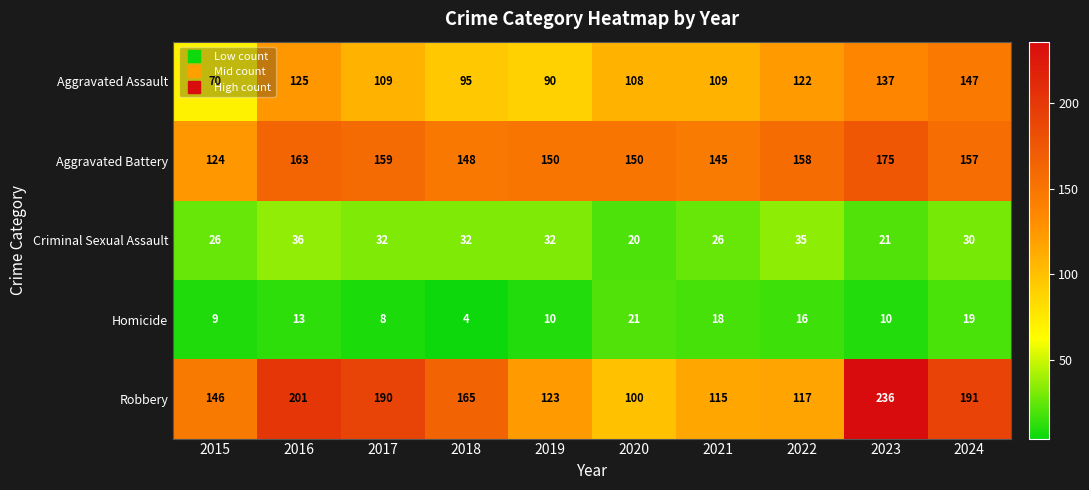

What is the spread (max minus min) of values at 2017?

182